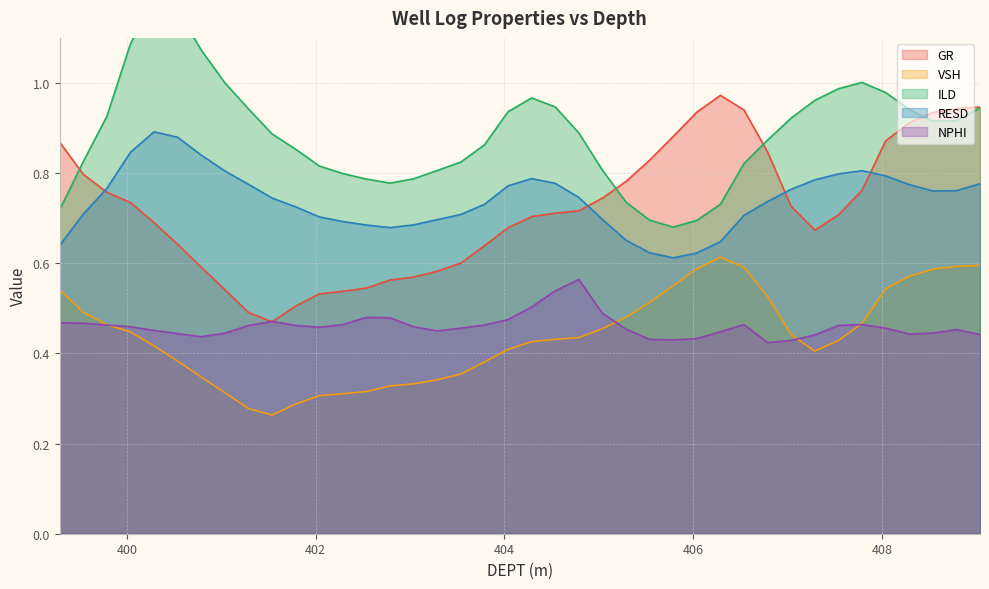

Which series has the widest spread of values?

ILD